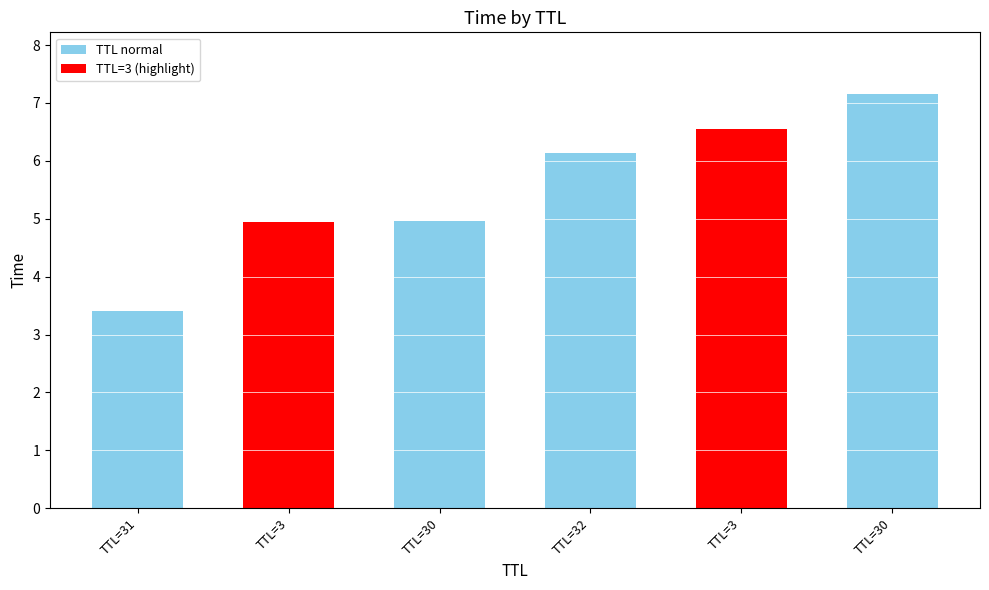

Does the chart contain stacked bars?

No